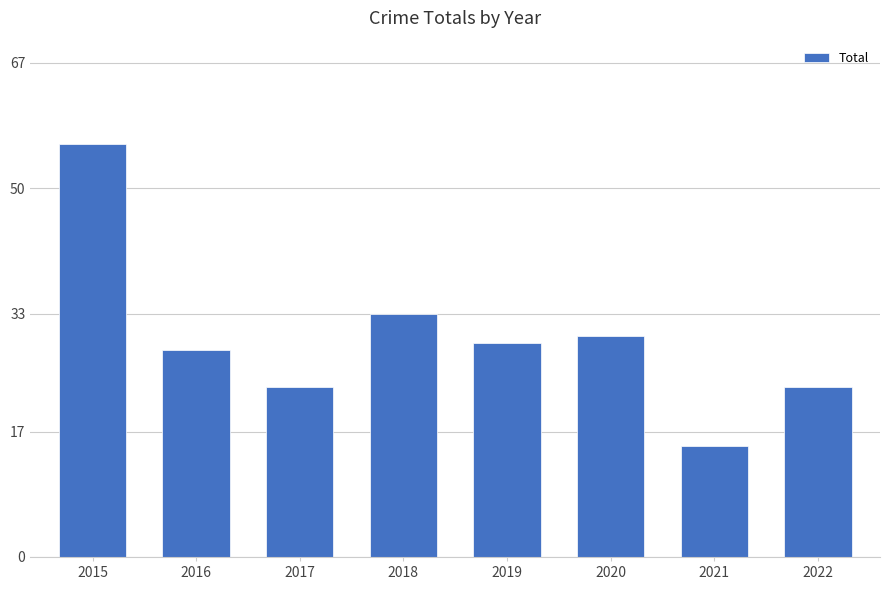

Reading left to right, extract all data points from this chart.

2015=56	2016=28	2017=23	2018=33	2019=29	2020=30	2021=15	2022=23